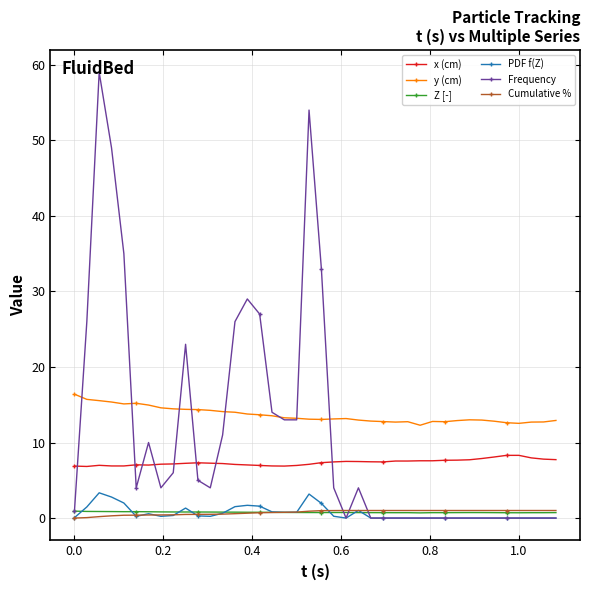

True or false: y (cm) has more than 2 points higher than both neighbors.

True